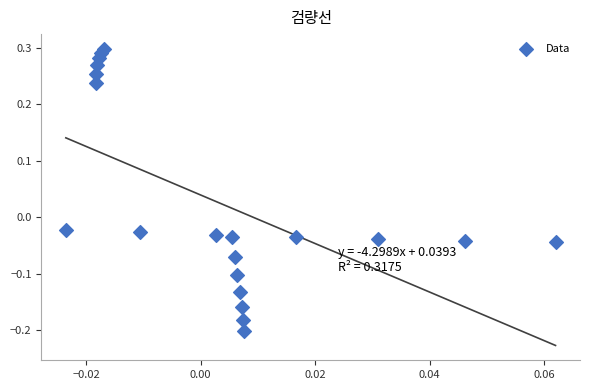

What is the range of Y values (max minus min)?

0.5